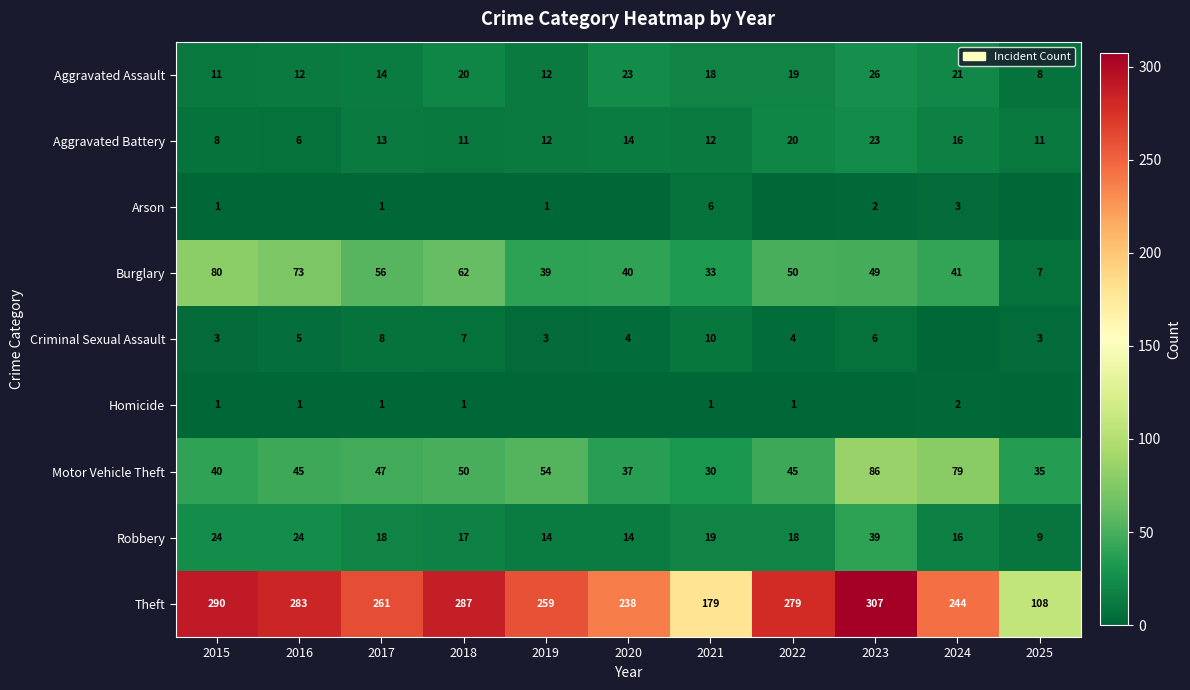

Rank the categories by Burglary value from highest to lowest.

2015, 2016, 2018, 2017, 2022, 2023, 2024, 2020, 2019, 2021, 2025